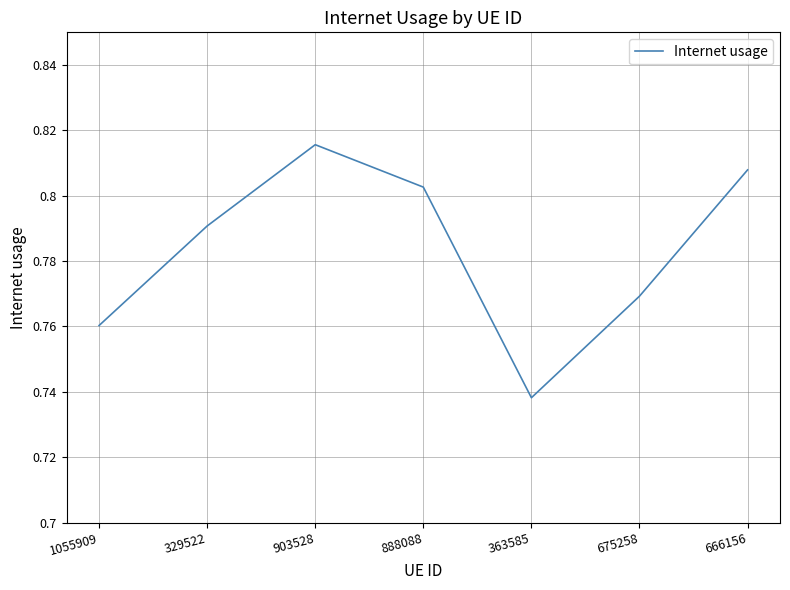

How many categories are shown in the chart?

7